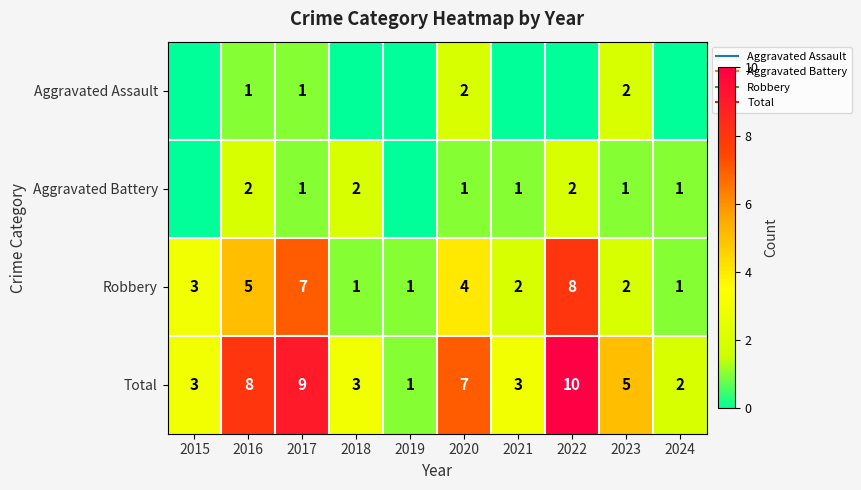

What is the sum of the Aggravated Battery values at 2019 and 2024?

1